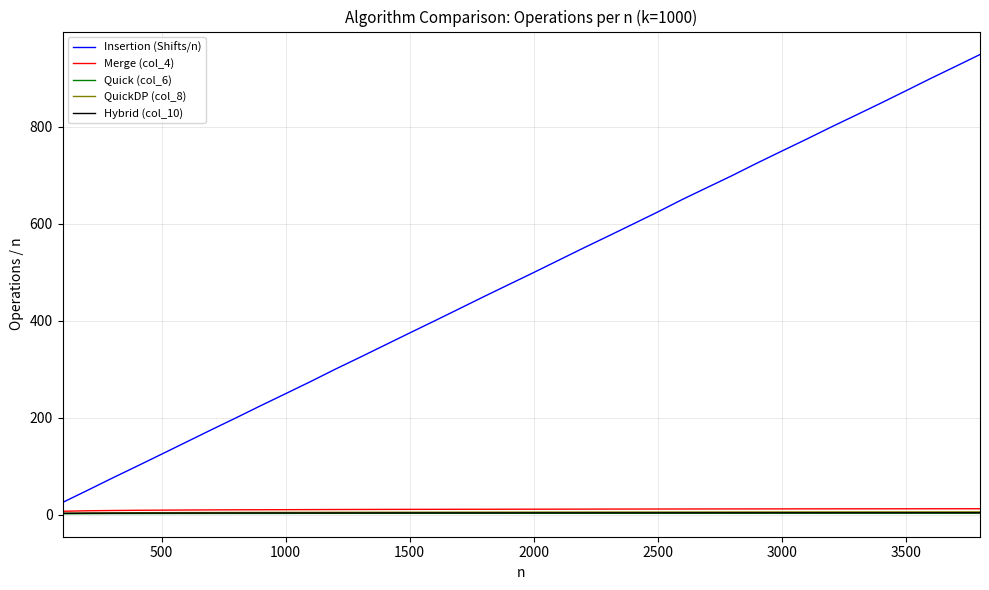

Which series has the largest range (max minus min)?

Insertion (Shifts/n)